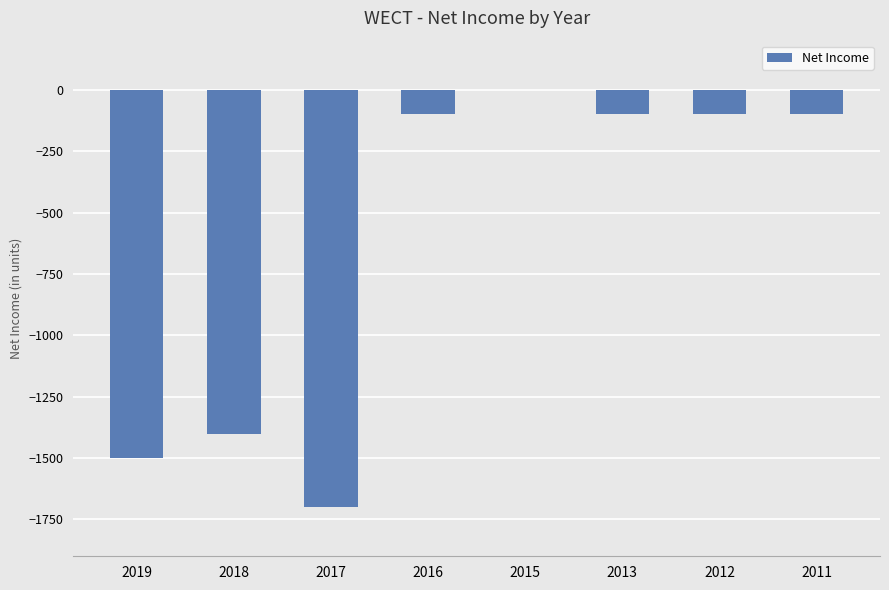

Is it true that the value at 2017 is -1700?

True